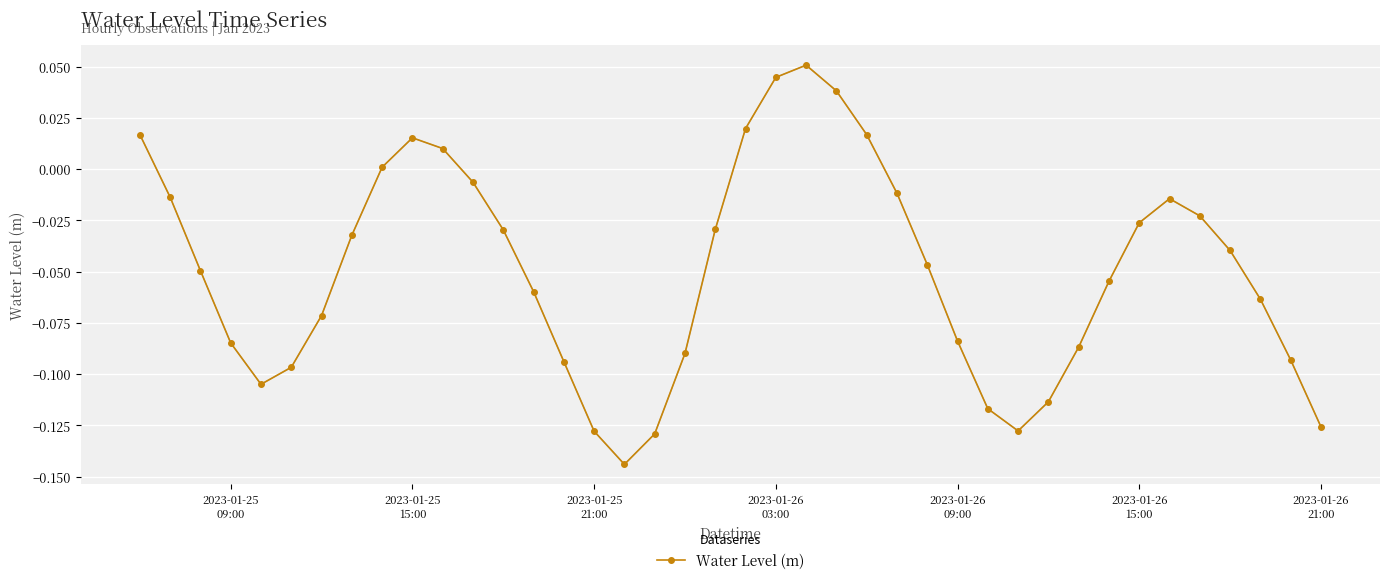

How many lines are shown in the chart?

1